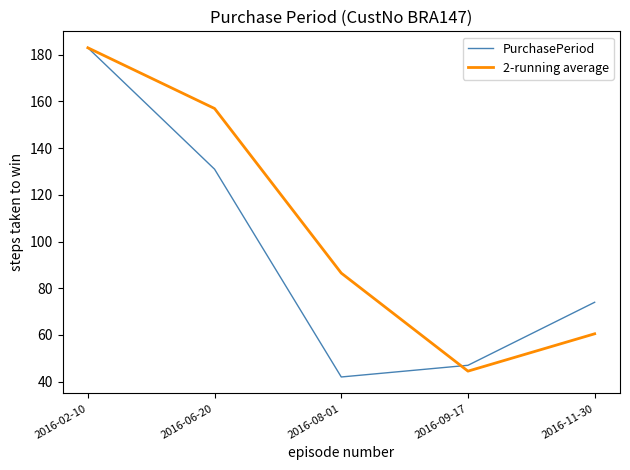

Reading left to right, what are all the values shown in this chart?

PurchasePeriod: 183.0	131.0	42.0	47.0	74.0
2-running average: 183.0	157.0	86.5	44.5	60.5